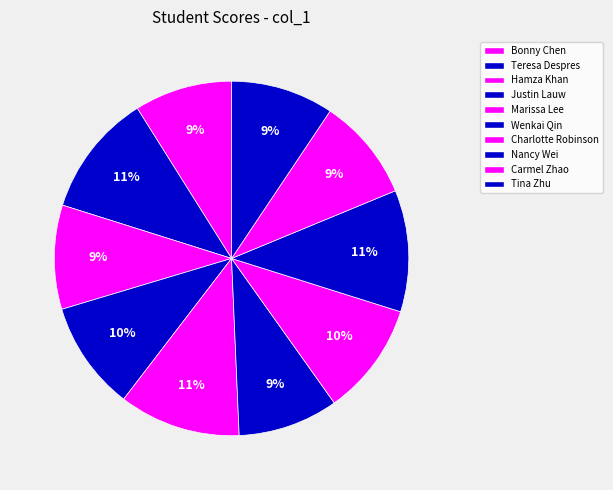

Does Charlotte Robinson account for over 50% of the chart?

No